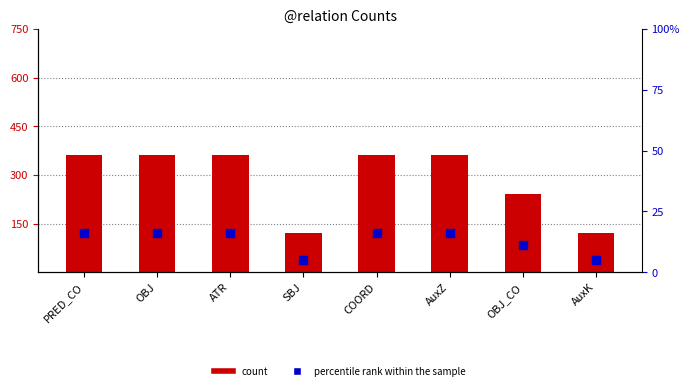

Between ATR and PRED_CO, which is larger?

ATR